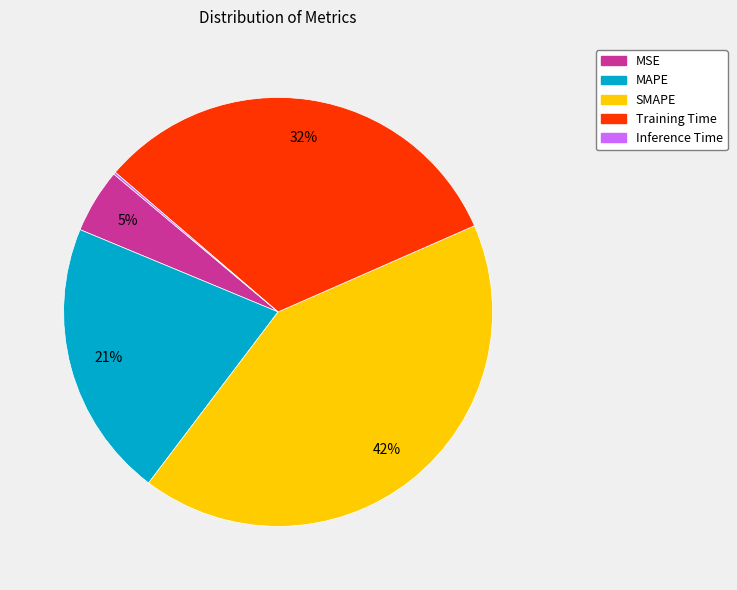

To the nearest percent, what is the combined percentage of SMAPE and MAPE?

63%